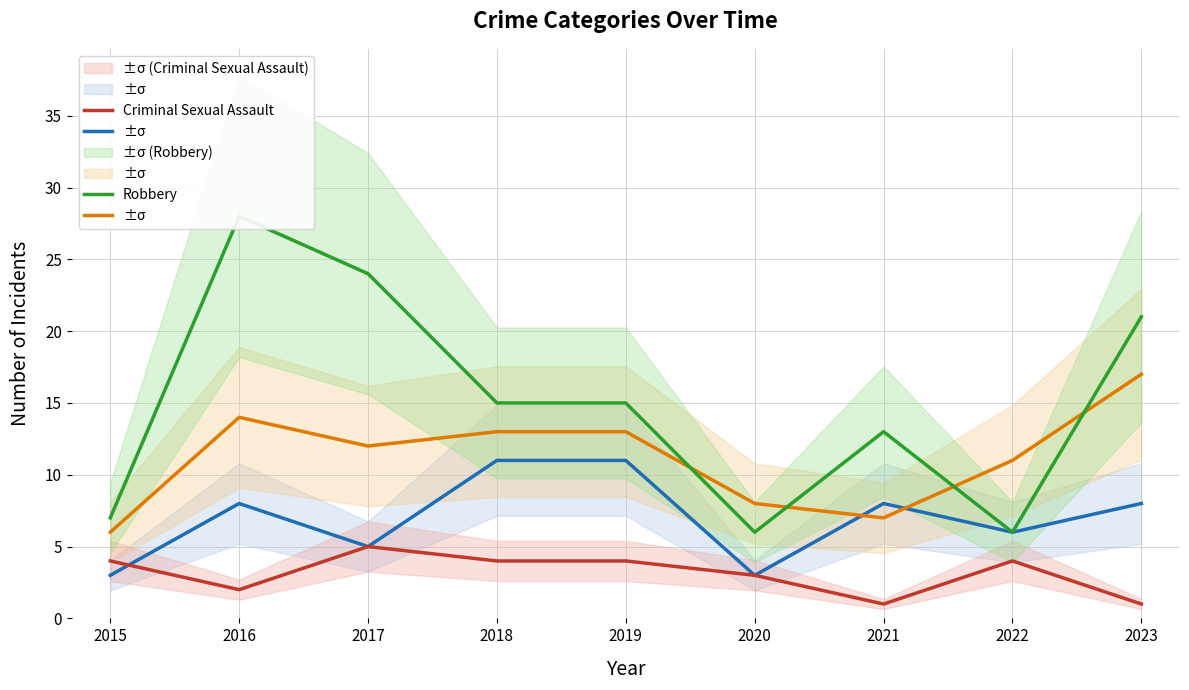

How many categories are shown in the chart?

9